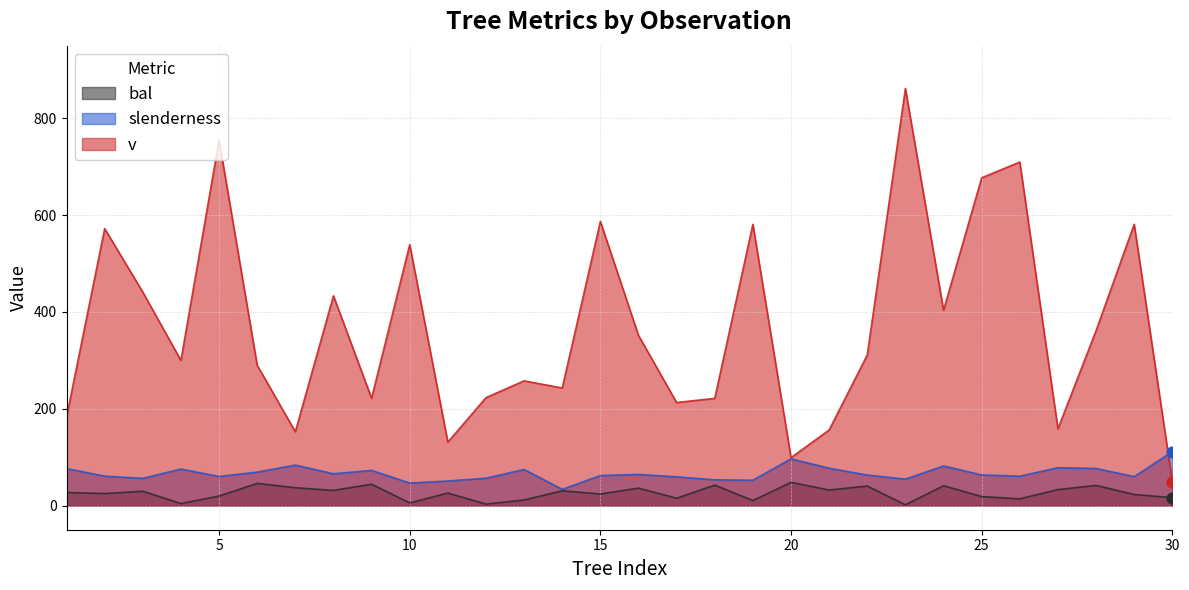

Is the value of slenderness at 13 greater than the value of v at 23?

No